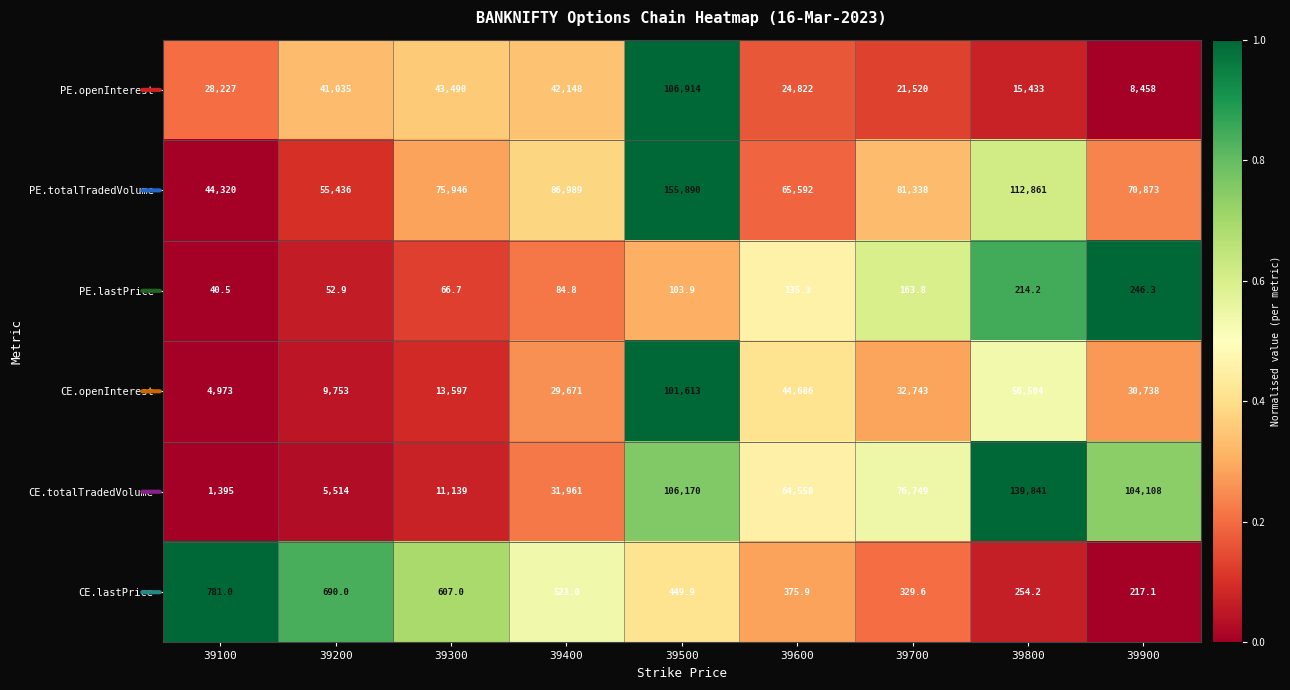

What is the total value across all series at 39900?

214640.4